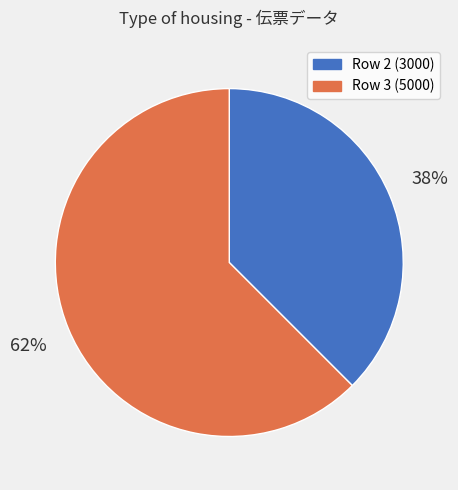

Is there any slice that represents more than half of the pie?

Yes